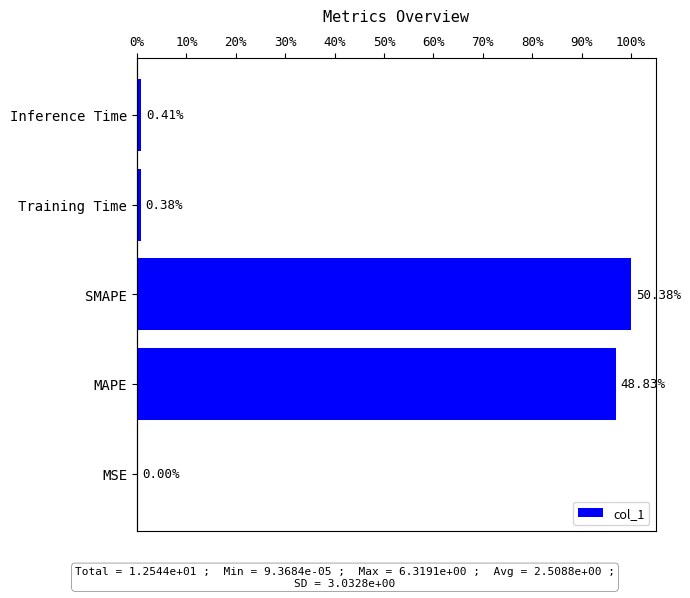

What is the sum of all values?

12.5